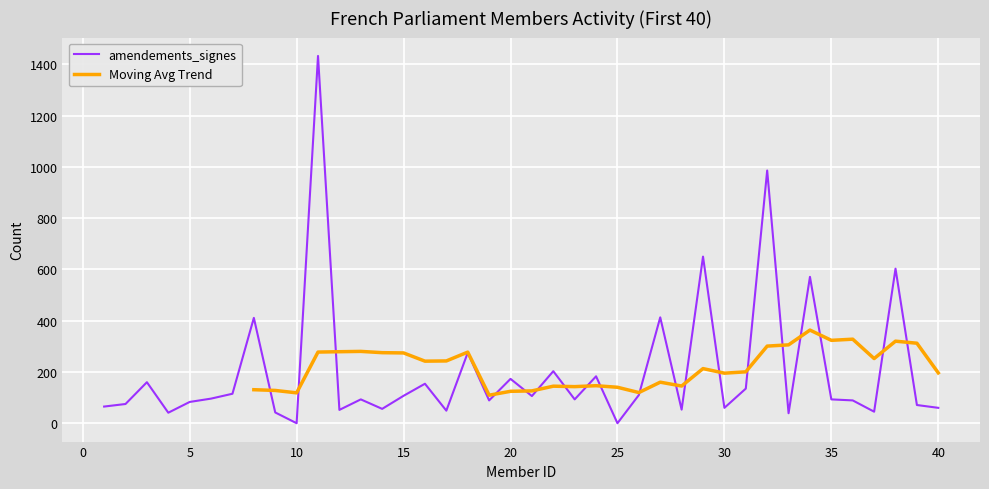

True or false: the data shows 28 at 7.

False